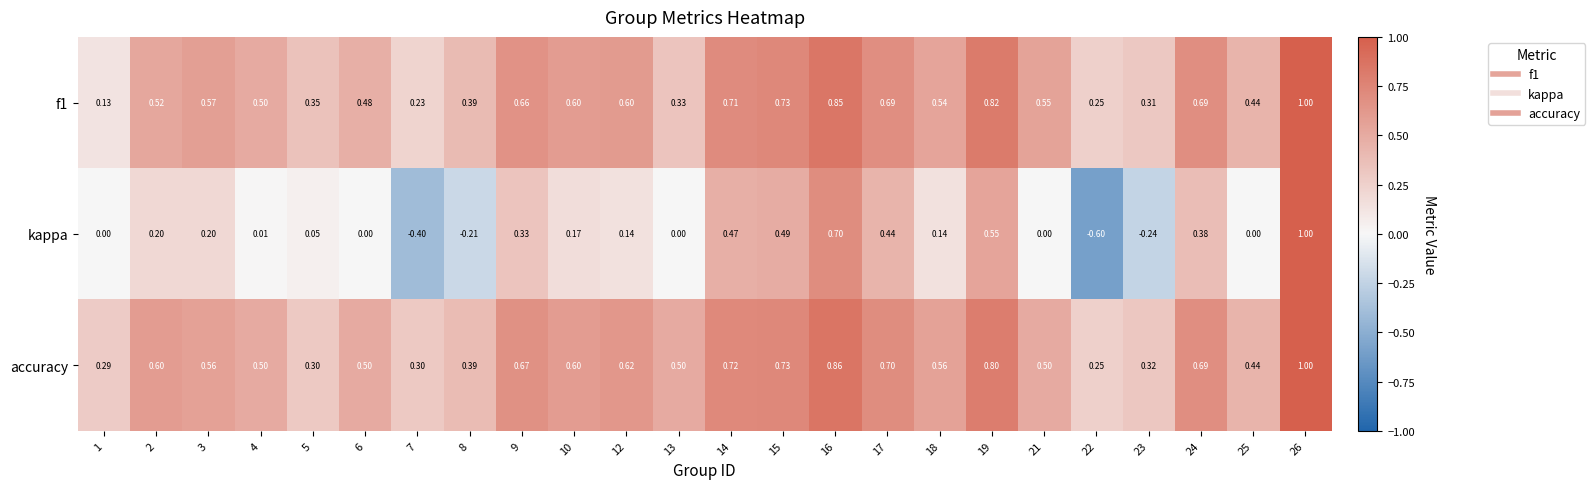

Is the value of accuracy at 2 greater than the value of kappa at 1?

Yes